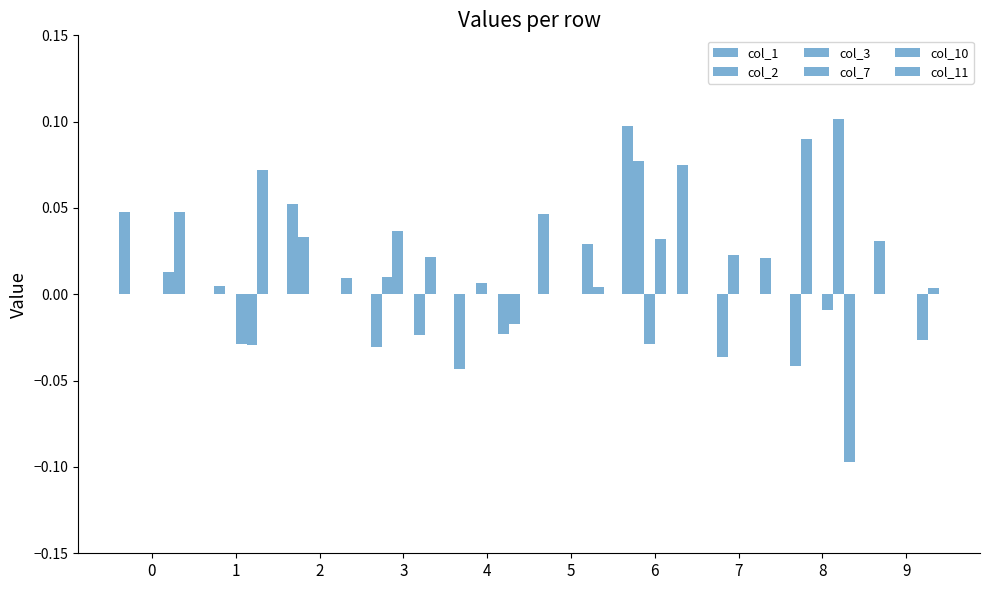

How many distinct data groups are displayed?

6